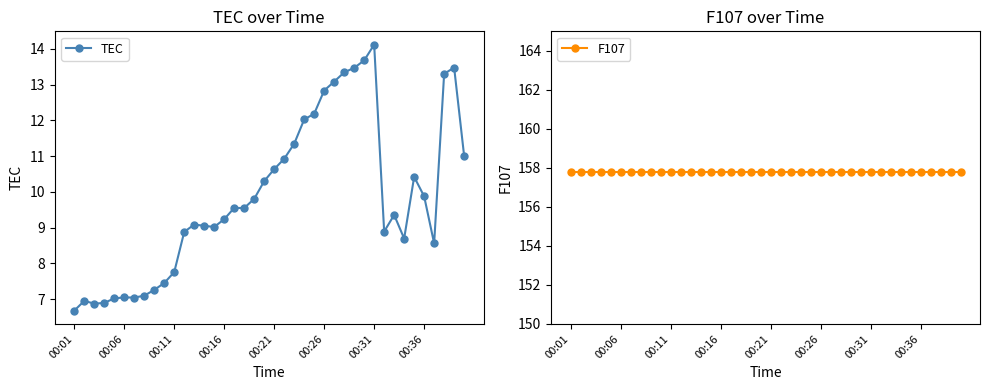

True or false: TEC has more than 1 points higher than both neighbors.

True